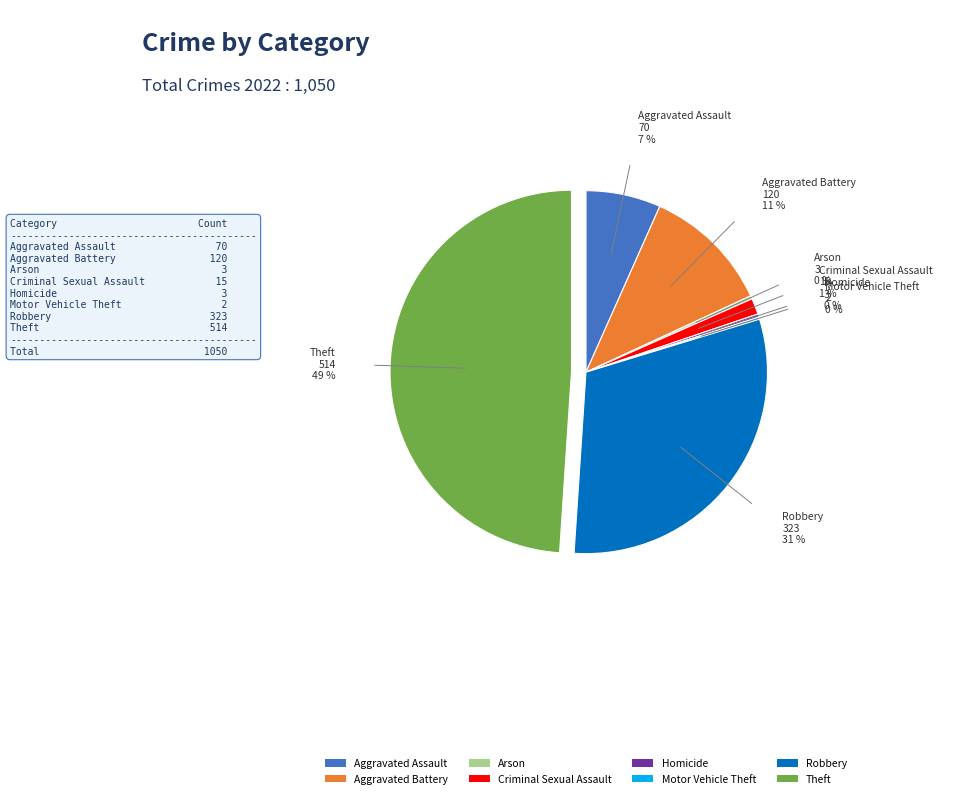

Approximately how many times larger is the value at Robbery compared to Aggravated Assault?

4.6